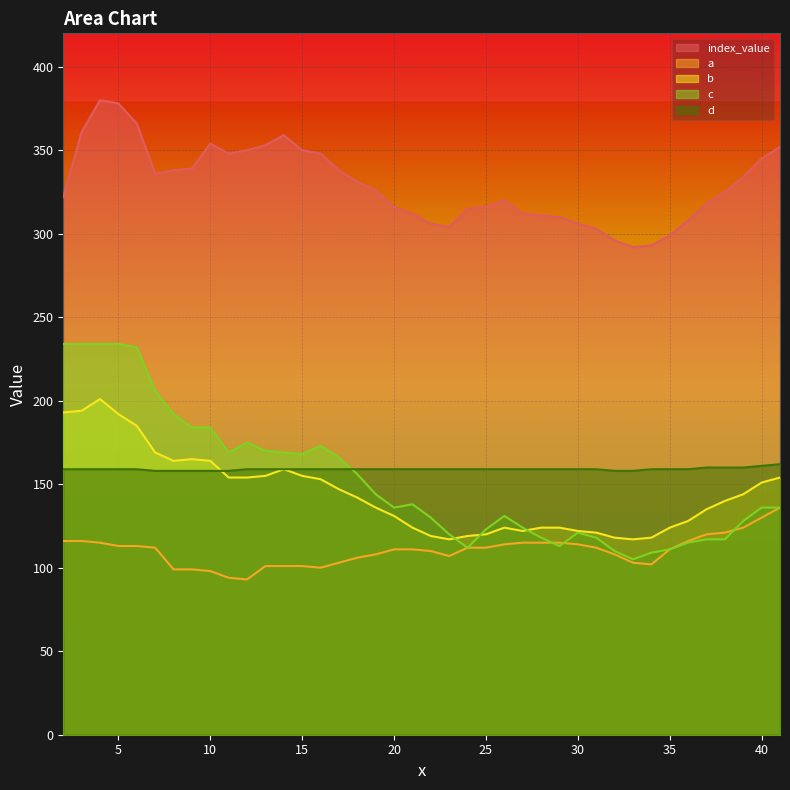

True or false: d has a value of 245 at 20.

False